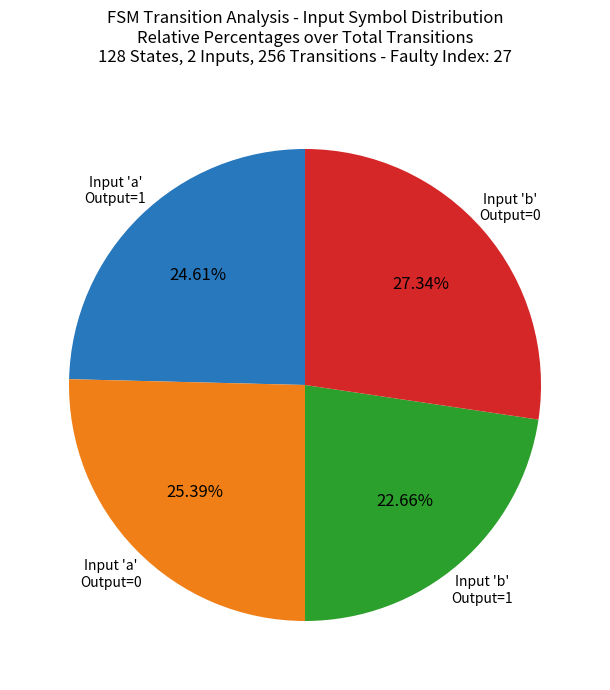

To the nearest percent, what is the difference between the largest and smallest slice percentages?

5%